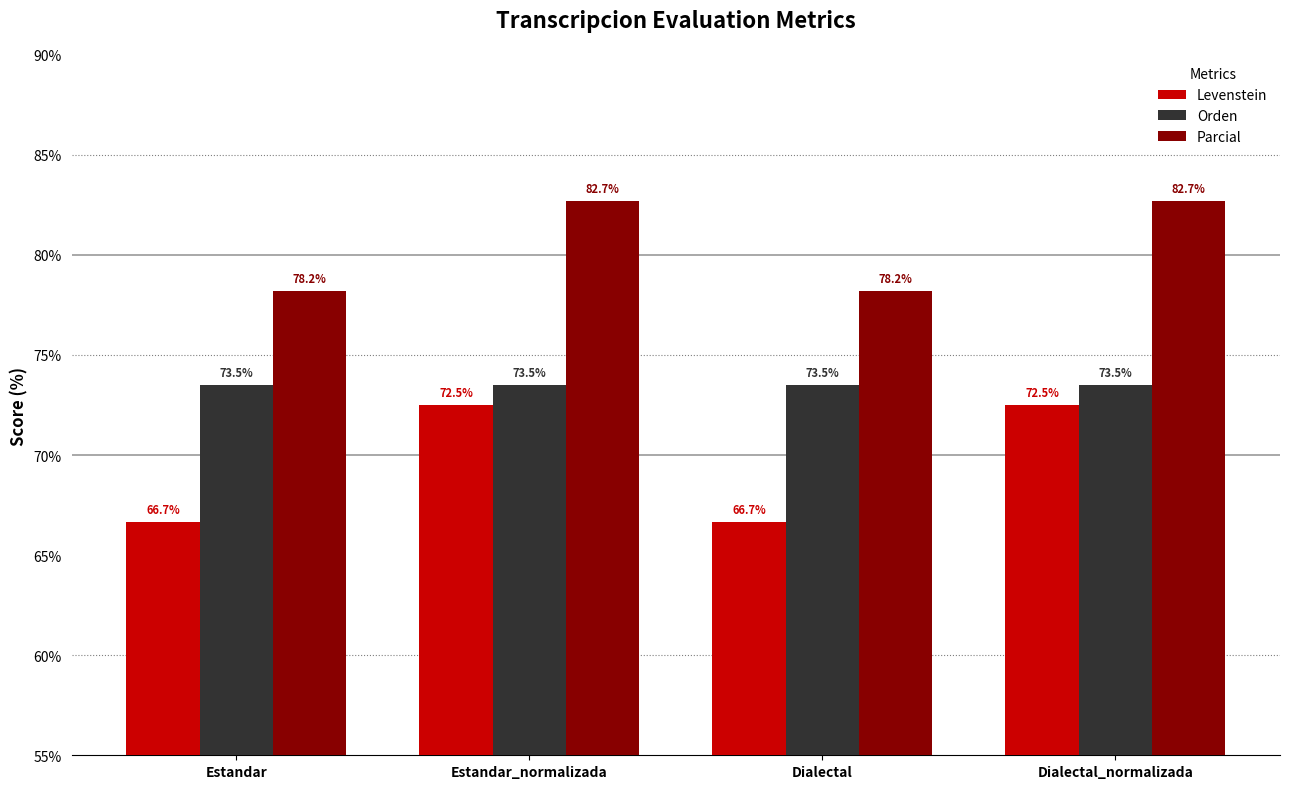

Where does the Levenstein series first go above 72?

Estandar_normalizada